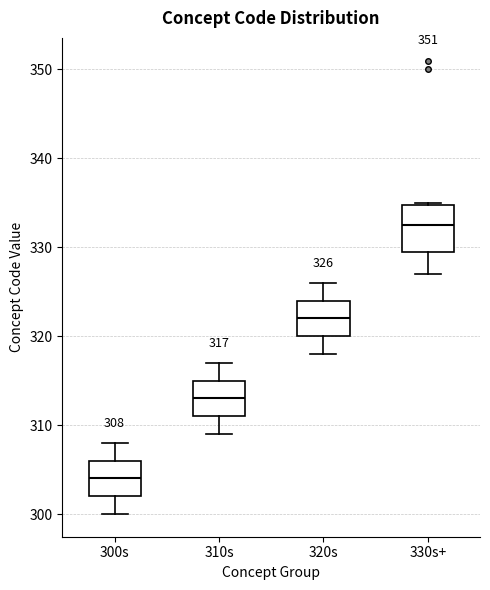

Comparing the boxes themselves (not the whiskers), which one is the tallest?

330s+